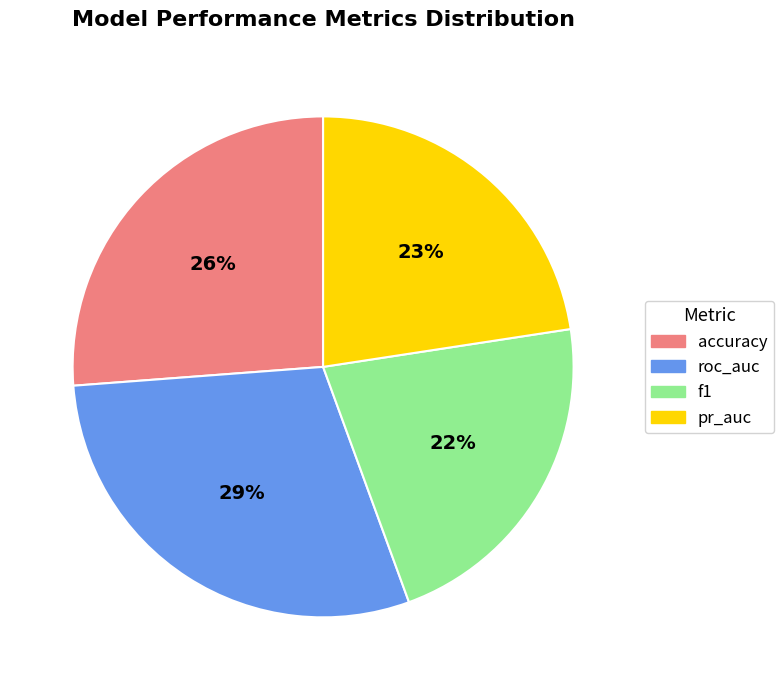

Which category has the smallest portion of the pie?

f1